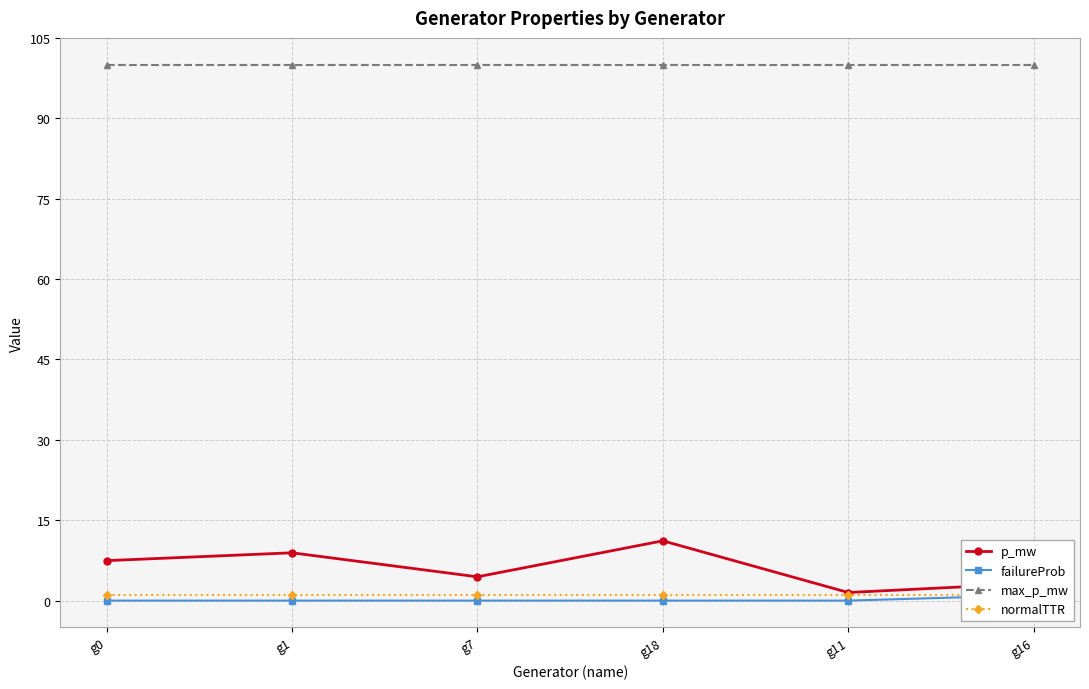

What is the label of the 1st point from the right?

g16